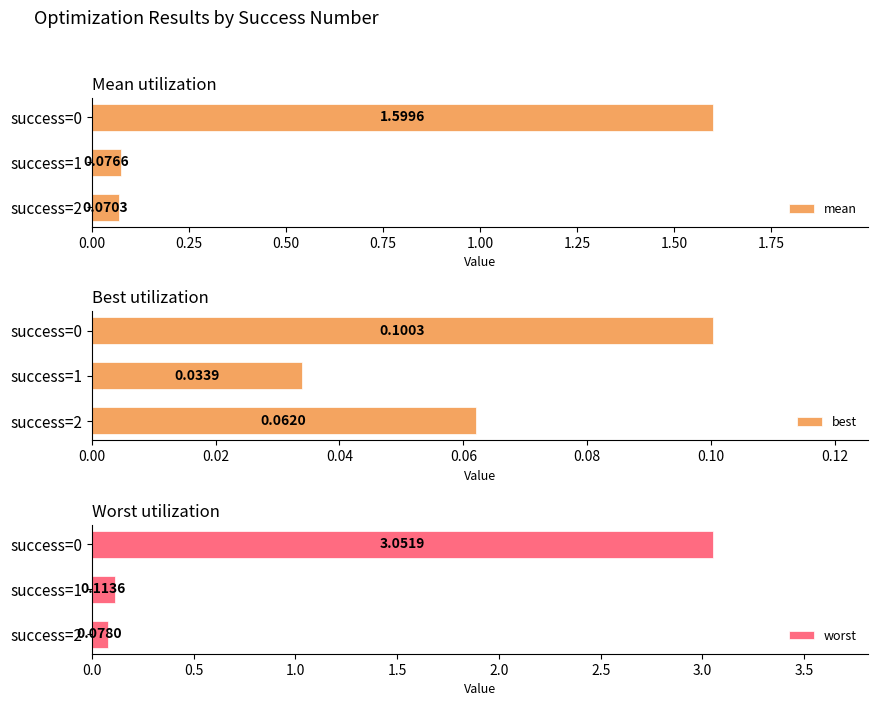

Are the bars horizontal?

Yes